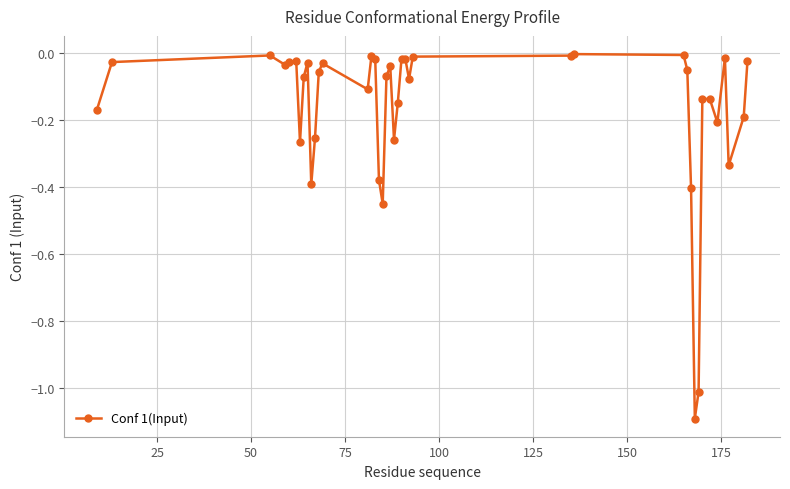

Count the number of data series in this chart.

1